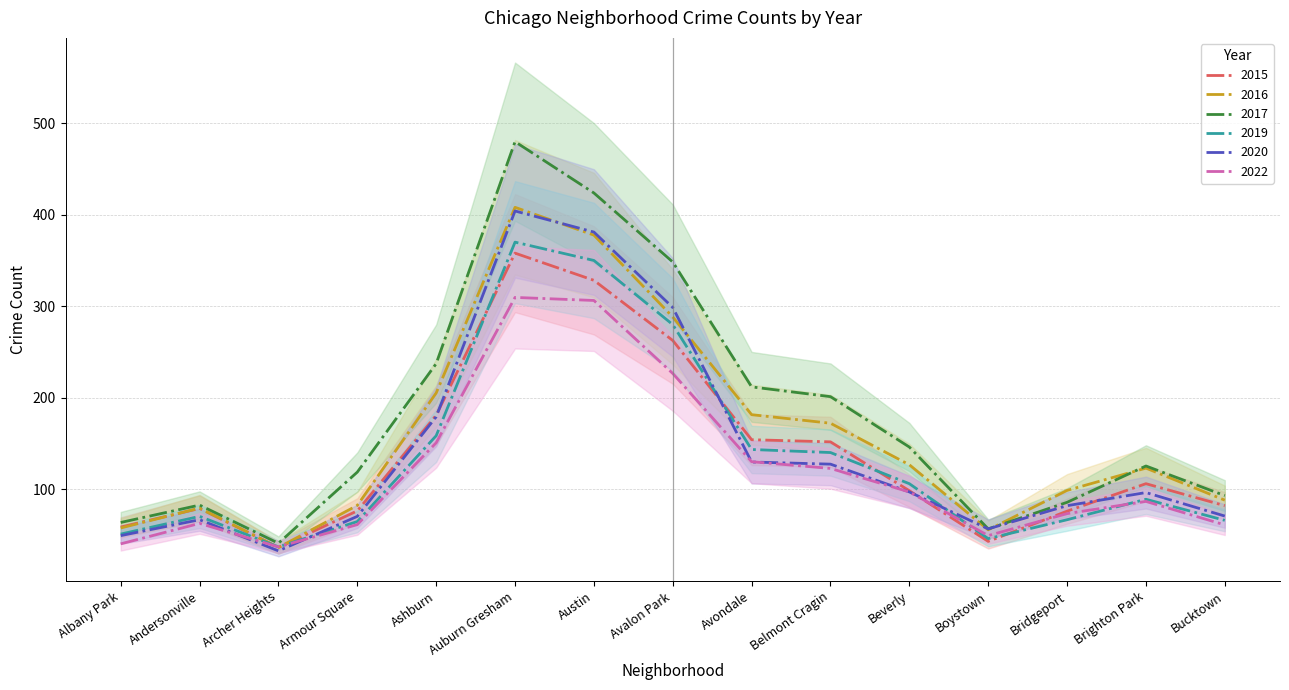

What is the lowest value of the 2019 series?

37.3